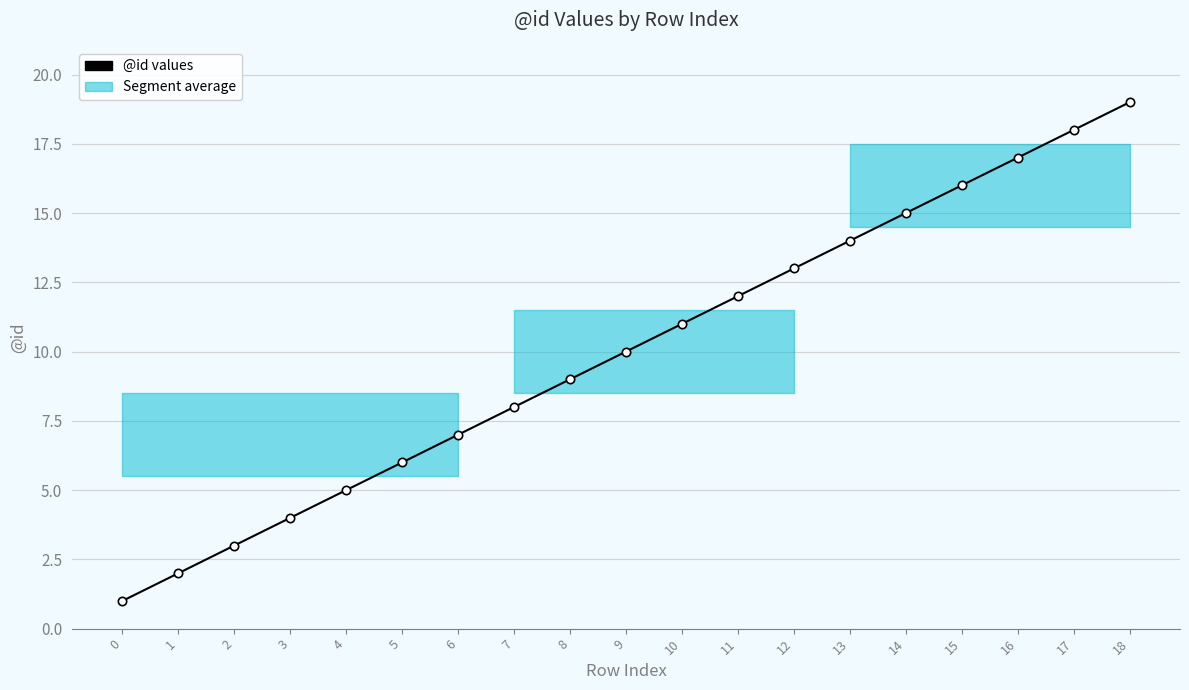

Rank the categories by value from highest to lowest.

18, 17, 16, 15, 14, 13, 12, 11, 10, 9, 8, 7, 6, 5, 4, 3, 2, 1, 0